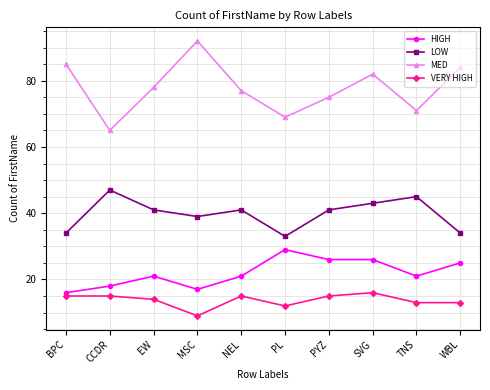

In MED, how many points are lower than both neighbors (excluding endpoints)?

3